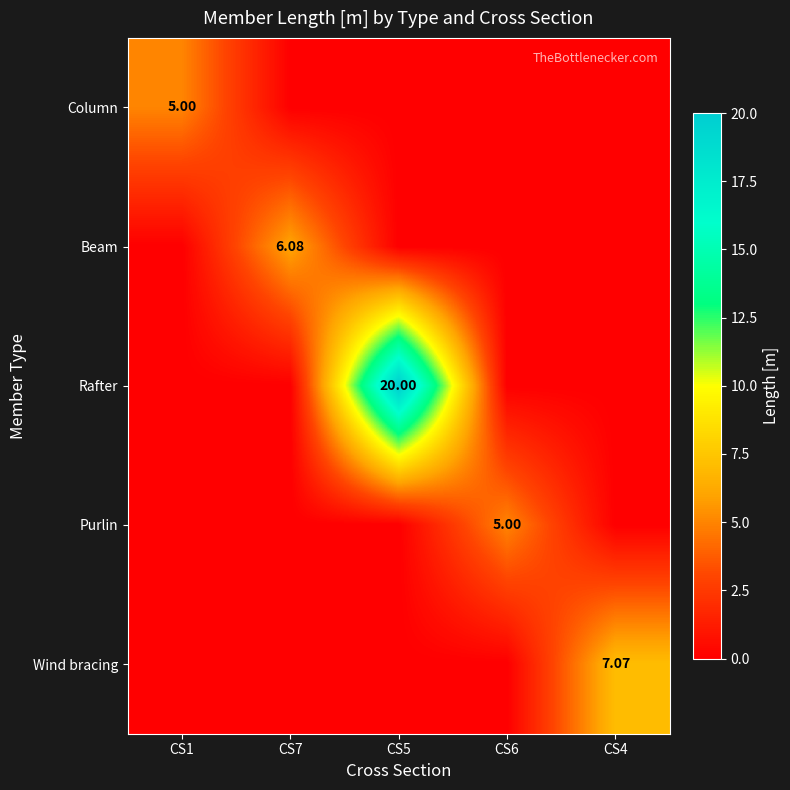

Between CS7 and CS6, which series saw the biggest shift?

Beam